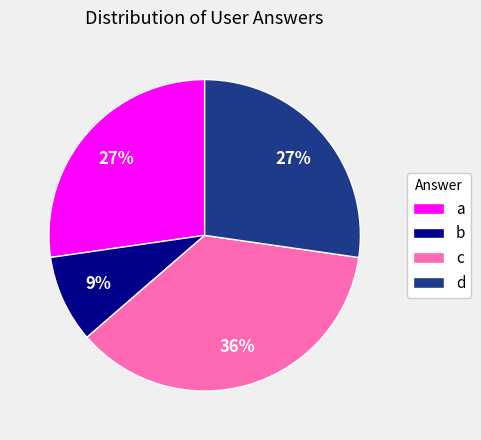

To the nearest percent, what is the difference between the largest and smallest slice percentages?

27%